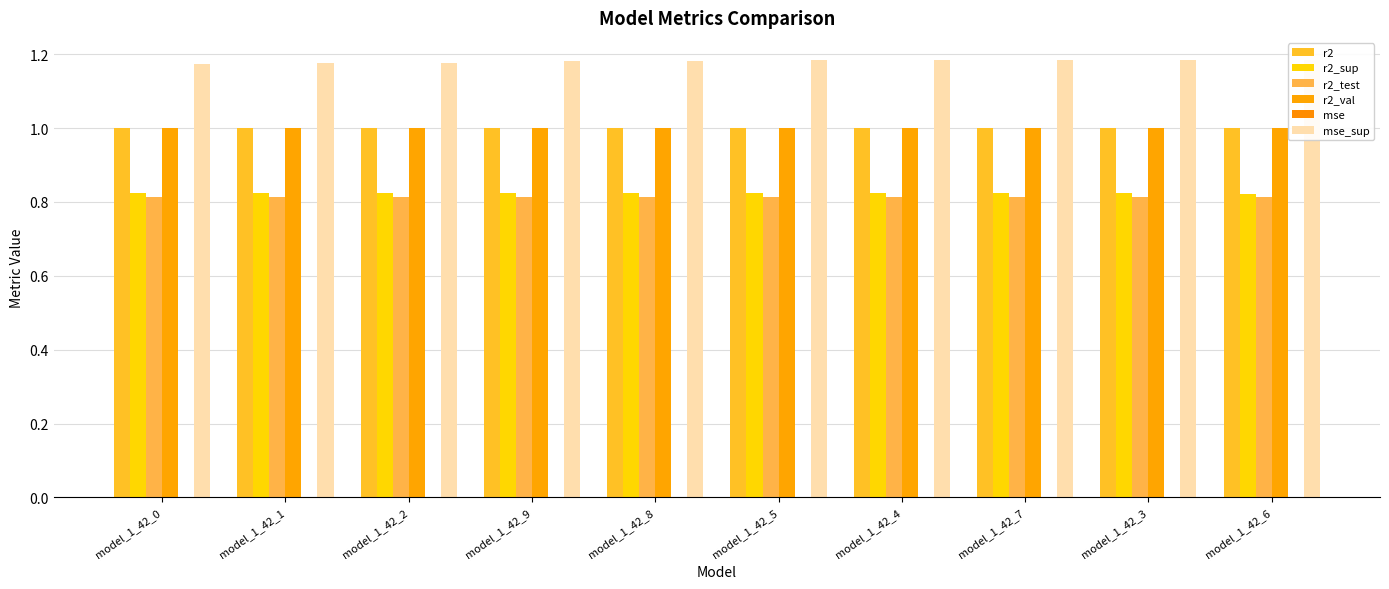

Reading left to right, transcribe all the data shown in this chart.

r2: model_1_42_0=1.0	model_1_42_1=1.0	model_1_42_2=1.0	model_1_42_9=1.0	model_1_42_8=1.0	model_1_42_5=1.0	model_1_42_4=1.0	model_1_42_7=1.0	model_1_42_3=1.0	model_1_42_6=1.0
r2_sup: model_1_42_0=0.8	model_1_42_1=0.8	model_1_42_2=0.8	model_1_42_9=0.8	model_1_42_8=0.8	model_1_42_5=0.8	model_1_42_4=0.8	model_1_42_7=0.8	model_1_42_3=0.8	model_1_42_6=0.8
r2_test: model_1_42_0=0.8	model_1_42_1=0.8	model_1_42_2=0.8	model_1_42_9=0.8	model_1_42_8=0.8	model_1_42_5=0.8	model_1_42_4=0.8	model_1_42_7=0.8	model_1_42_3=0.8	model_1_42_6=0.8
r2_val: model_1_42_0=1.0	model_1_42_1=1.0	model_1_42_2=1.0	model_1_42_9=1.0	model_1_42_8=1.0	model_1_42_5=1.0	model_1_42_4=1.0	model_1_42_7=1.0	model_1_42_3=1.0	model_1_42_6=1.0
mse: model_1_42_0=0.0	model_1_42_1=0.0	model_1_42_2=0.0	model_1_42_9=0.0	model_1_42_8=0.0	model_1_42_5=0.0	model_1_42_4=0.0	model_1_42_7=0.0	model_1_42_3=0.0	model_1_42_6=0.0
mse_sup: model_1_42_0=1.2	model_1_42_1=1.2	model_1_42_2=1.2	model_1_42_9=1.2	model_1_42_8=1.2	model_1_42_5=1.2	model_1_42_4=1.2	model_1_42_7=1.2	model_1_42_3=1.2	model_1_42_6=1.2